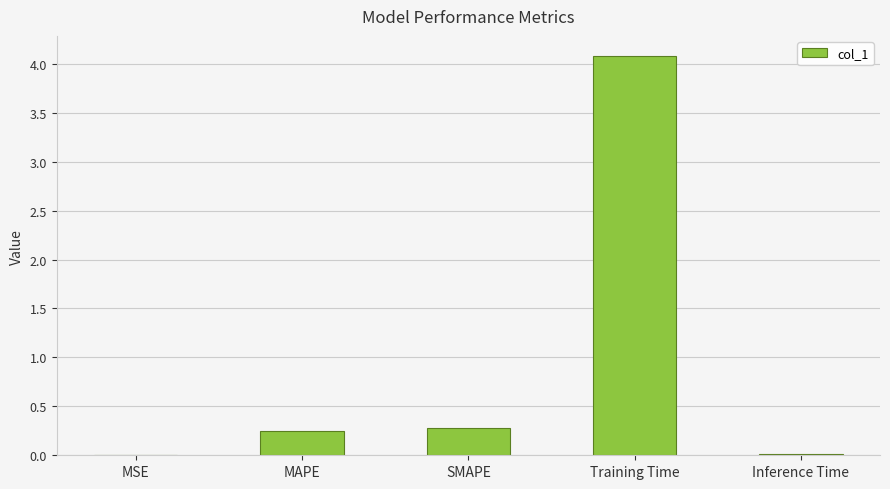

What is the greatest value displayed?

4.1